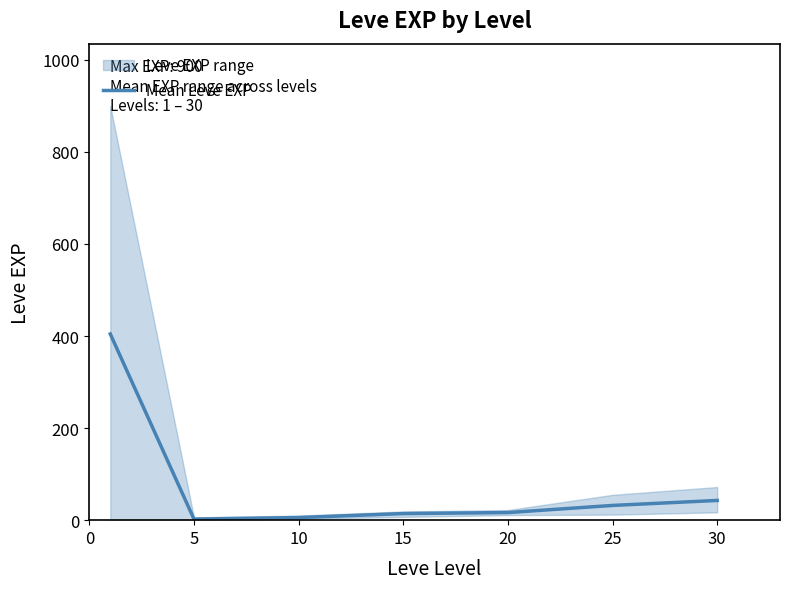

Which has a higher value, 10 or 5?

10